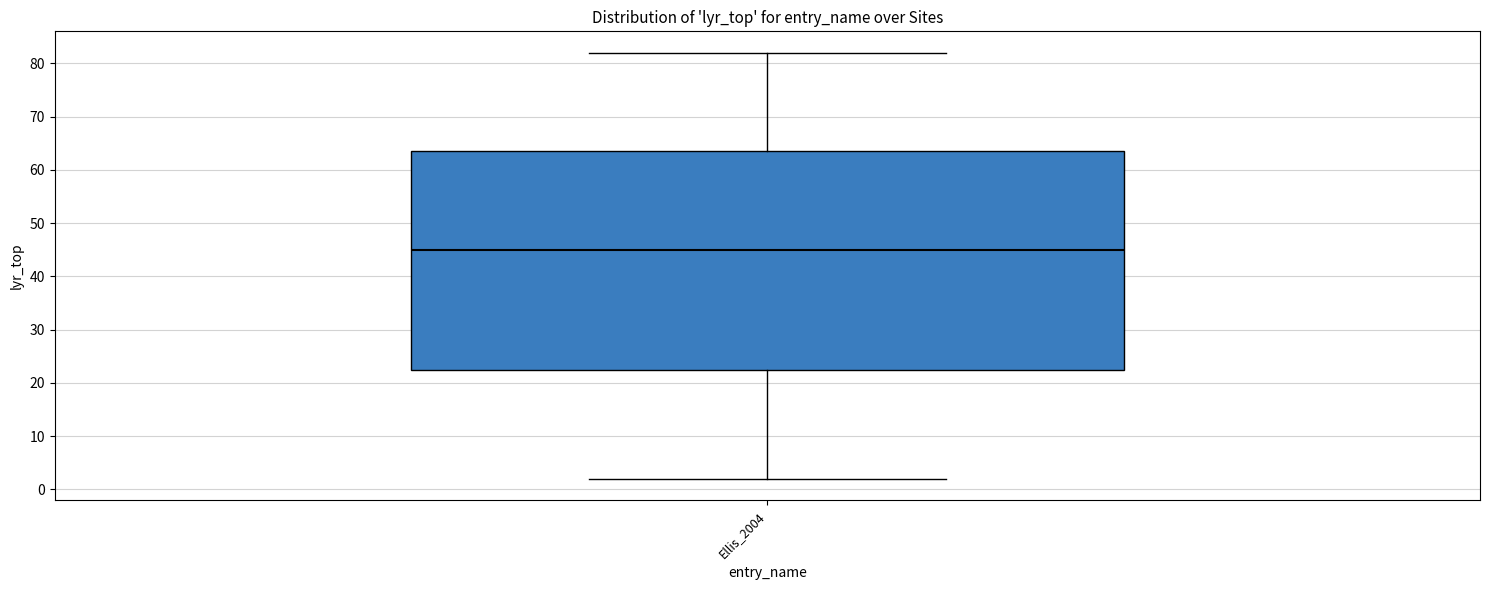

Transcribe this box plot: give where the median line is, the range the box spans, and where the two whiskers end, as read against the y-axis. The values are not printed on the chart, so give them approximately, as read against the axis.

median 45, box 23 to 64, whiskers 2 to 82